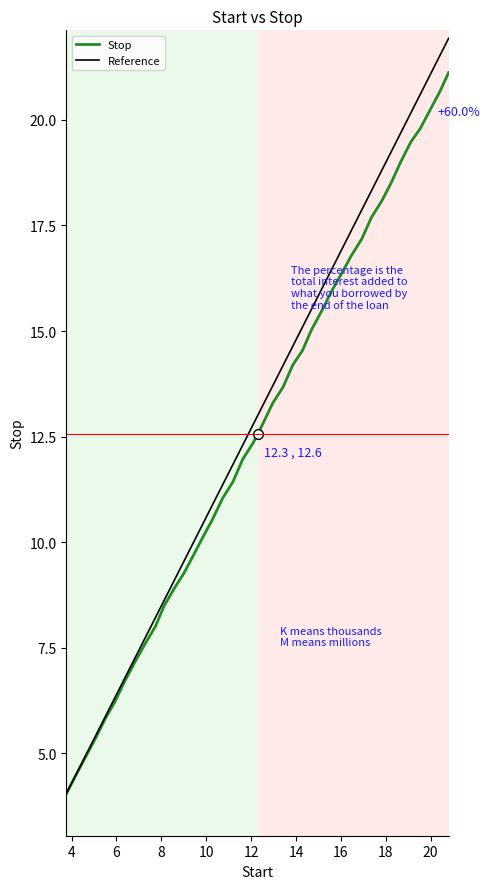

Count the number of data series in this chart.

2